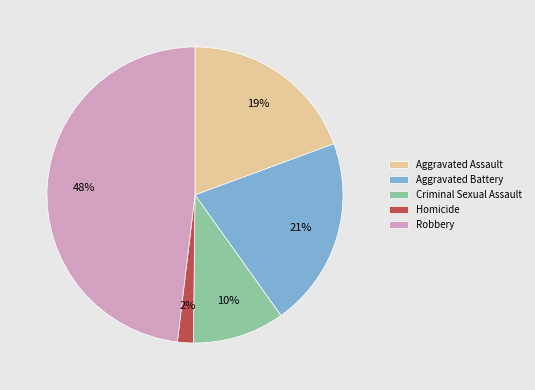

Which slice is the largest?

Robbery